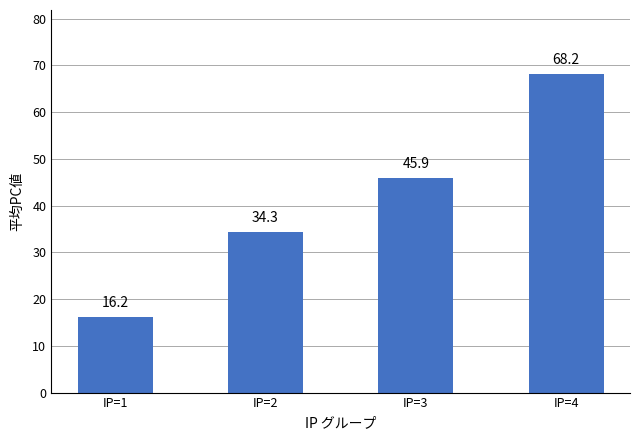

Reading left to right, what are all the values shown in this chart?

16.2	34.3	45.9	68.2